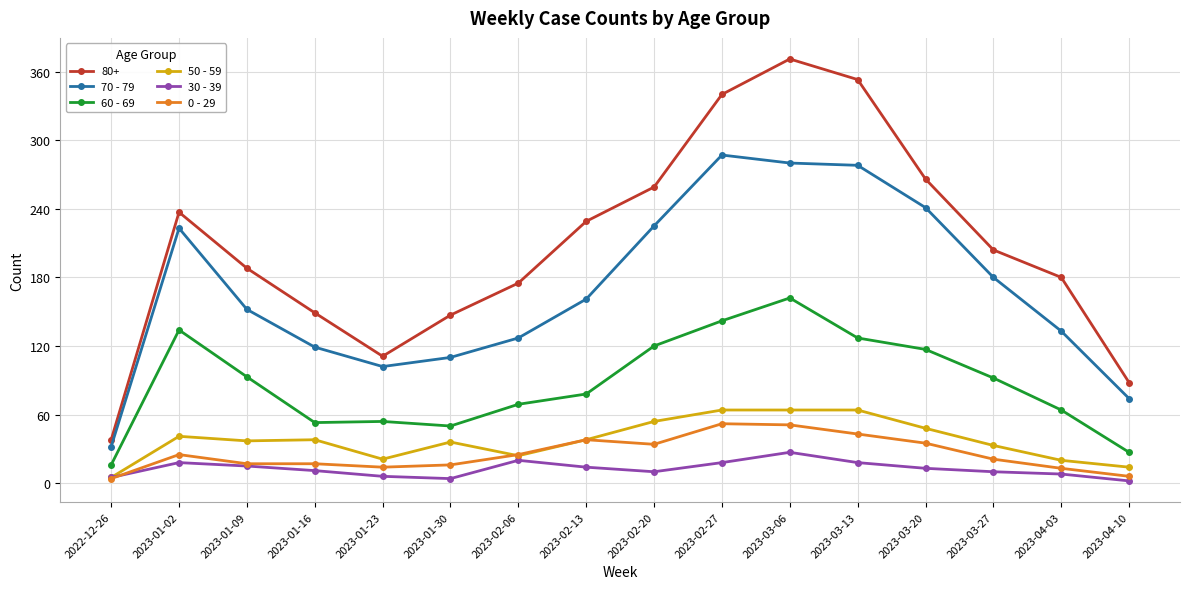

How many data points in 60 - 69 are less than 92?

8